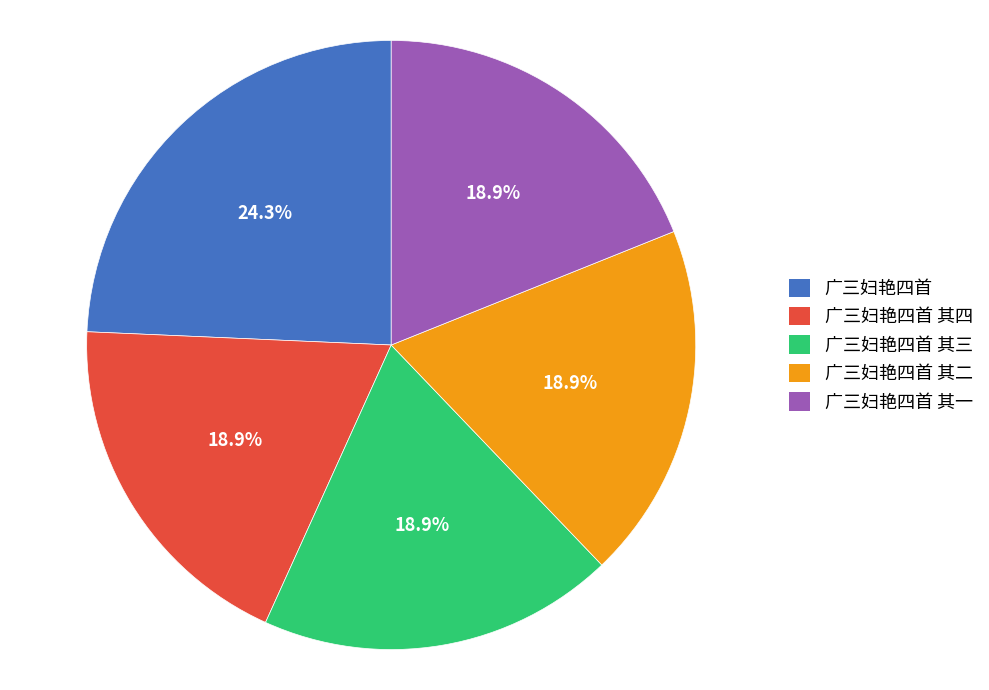

How many segments does this pie chart have?

5